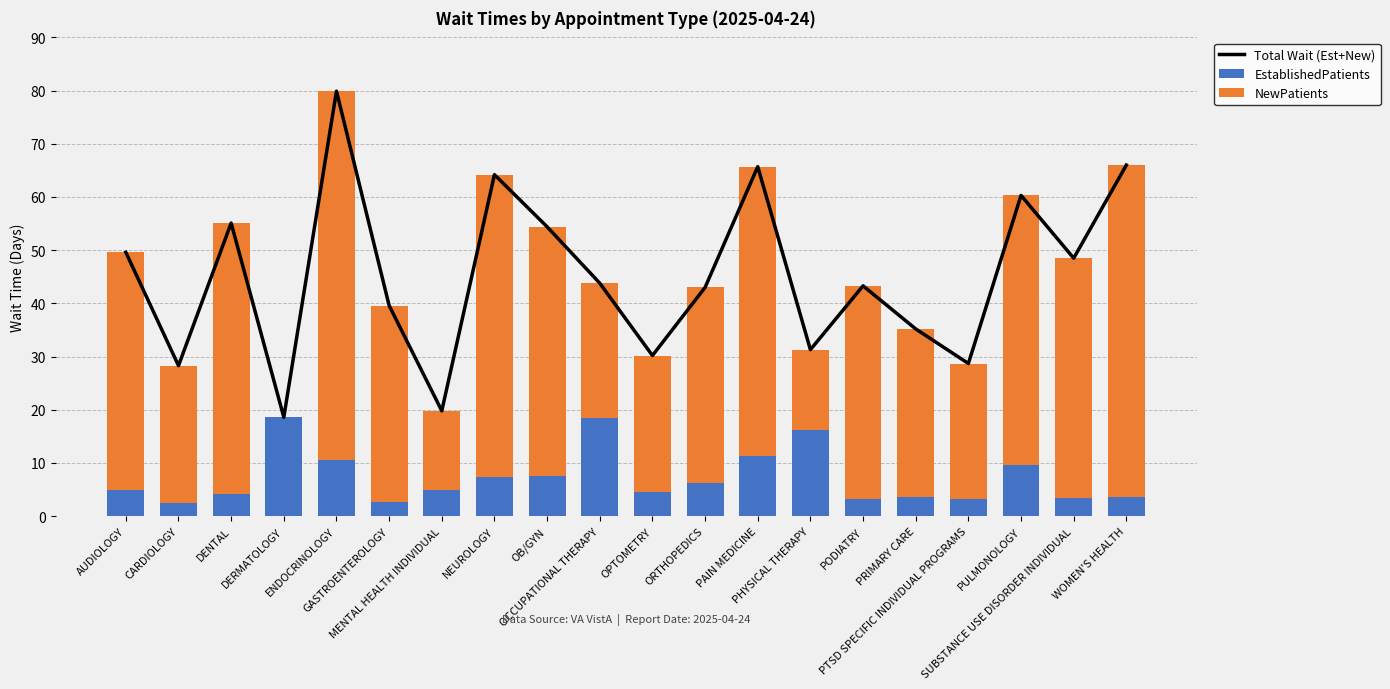

Which series has the largest range (max minus min)?

NewPatients